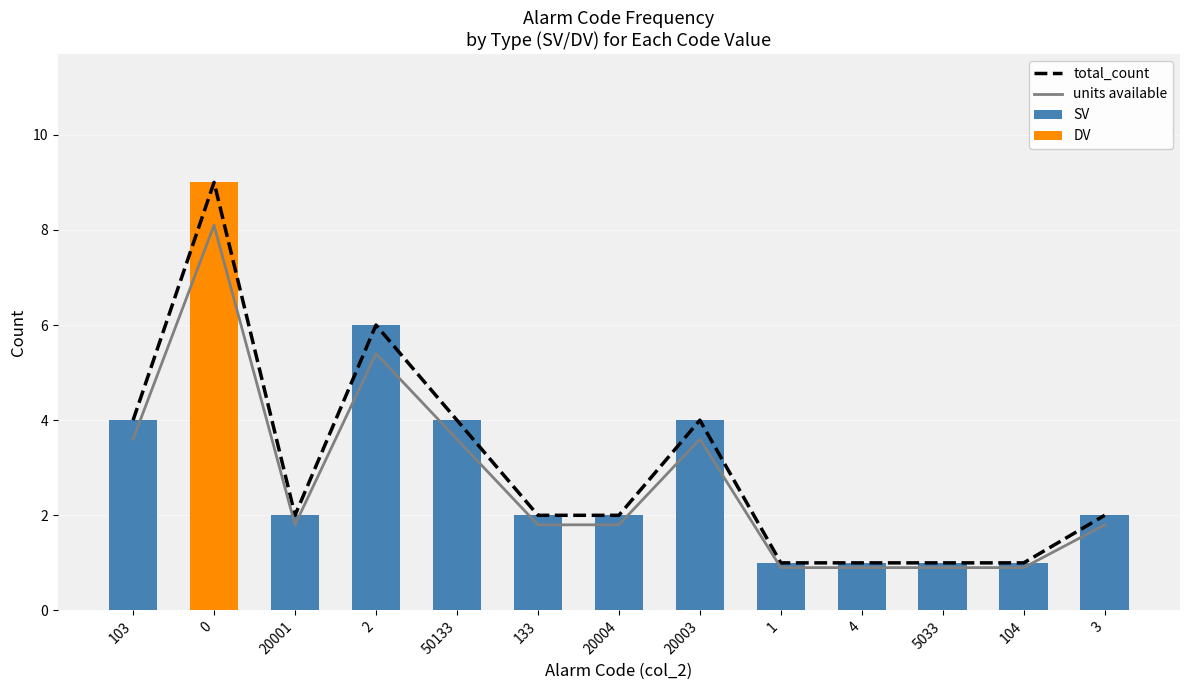

At which label is DV closest to 4?

103